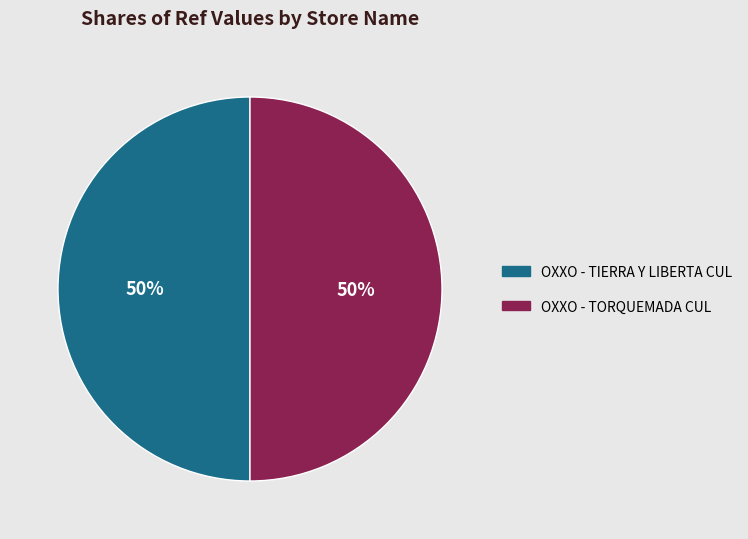

To the nearest percent, what is the combined percentage of OXXO - TIERRA Y LIBERTA CUL and OXXO - TORQUEMADA CUL?

100%